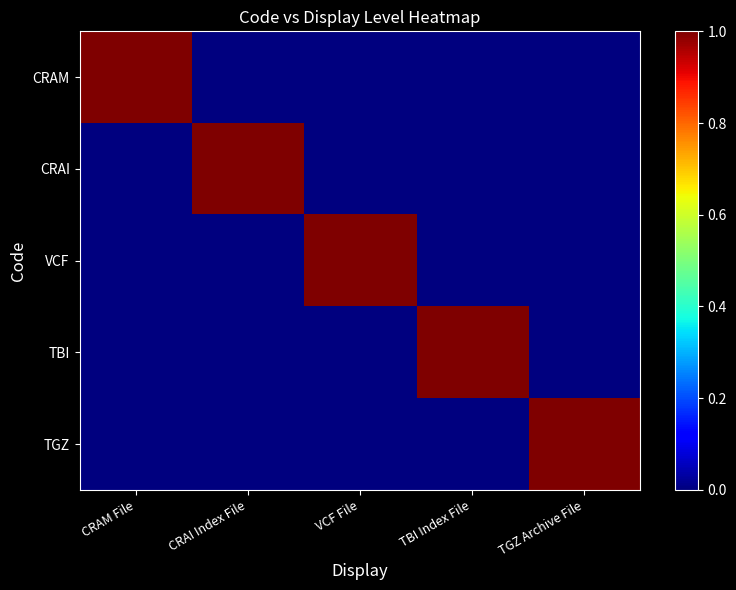

What is the total value across all series at TBI Index File?

1